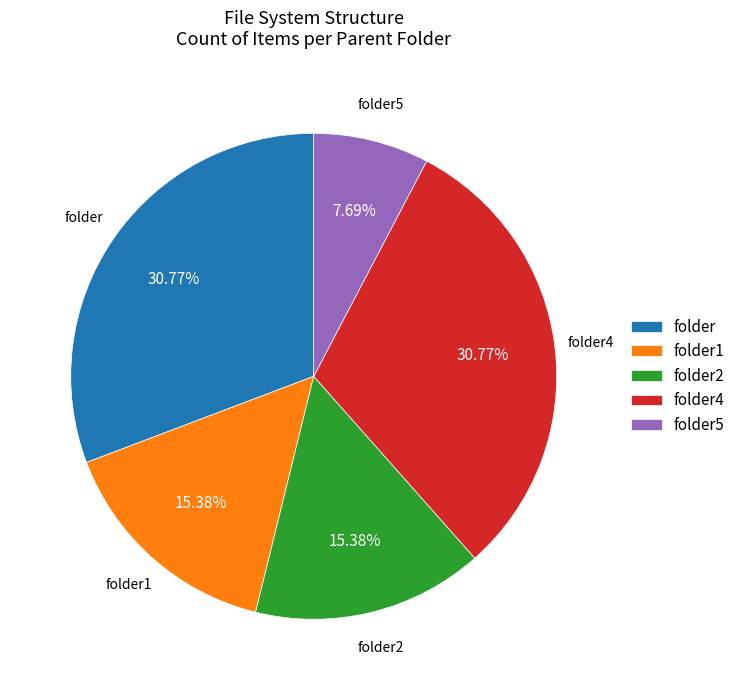

To the nearest percent, what is the average slice percentage?

20%